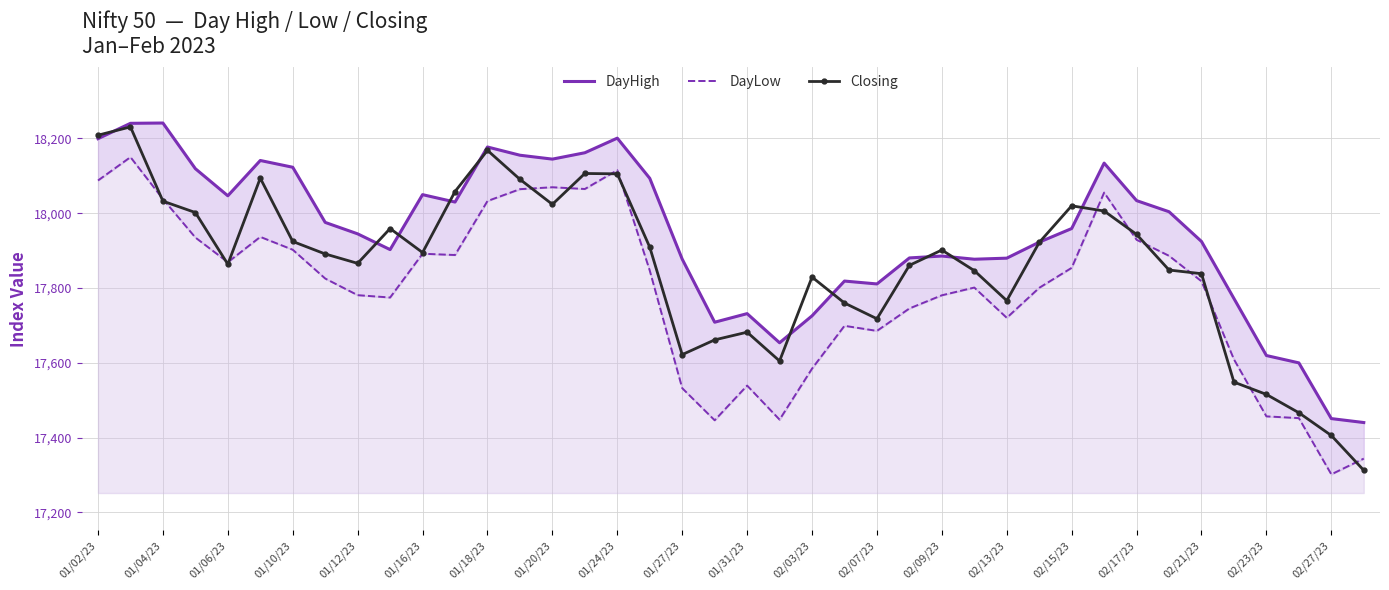

True or false: Closing has more than 0 points higher than both neighbors.

True